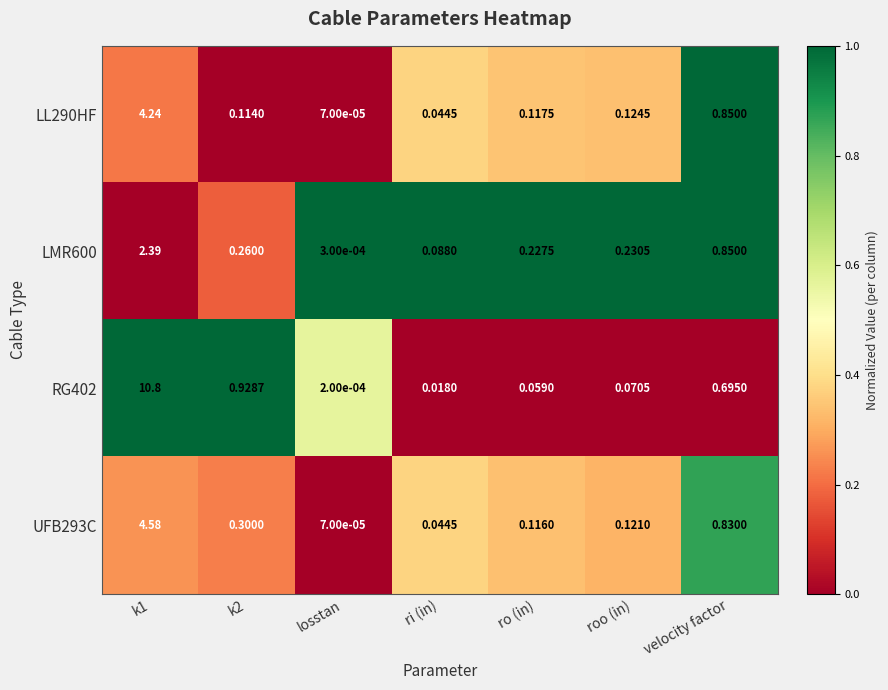

Is the value of LL290HF at k1 greater than the value of LMR600 at roo (in)?

Yes